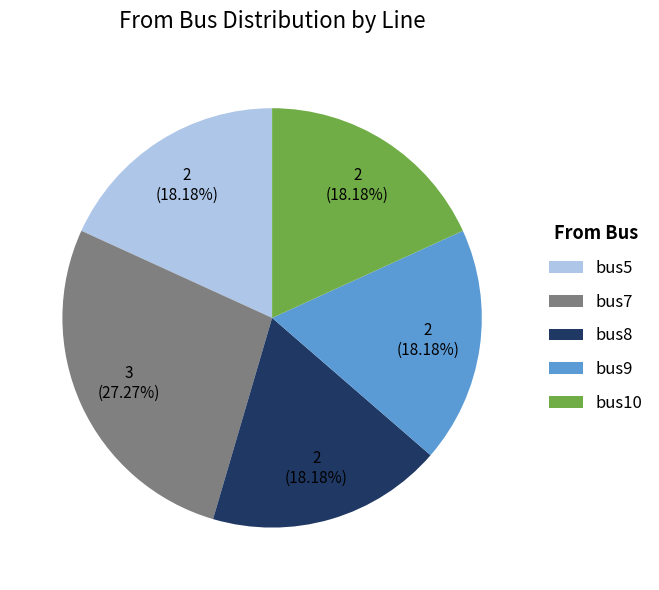

Is there a majority slice in this chart?

No